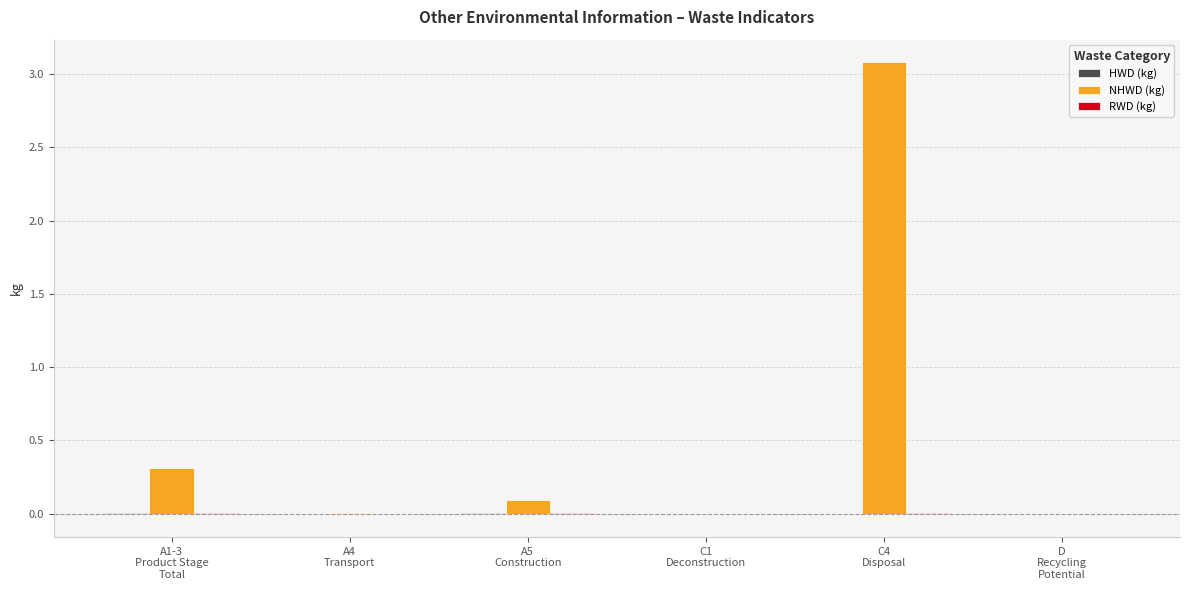

How many categories are shown in the chart?

6